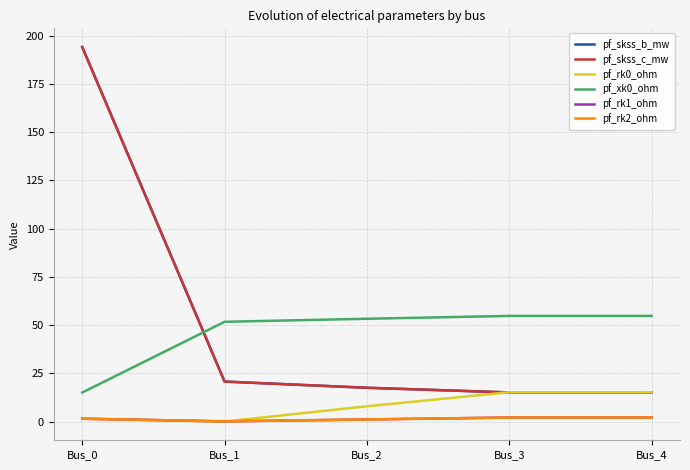

True or false: pf_skss_b_mw and pf_xk0_ohm intersect in this chart.

True